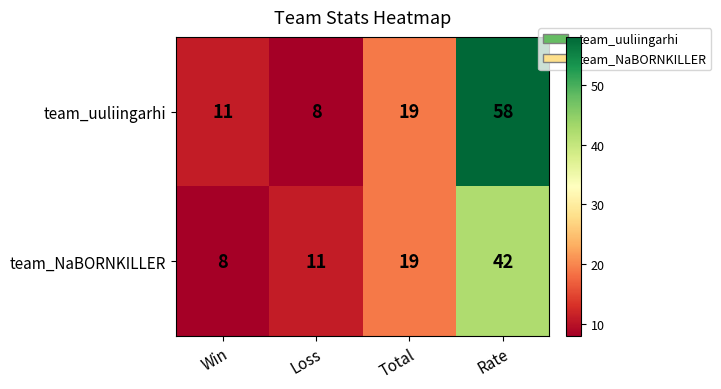

Count the number of categories in the chart.

4